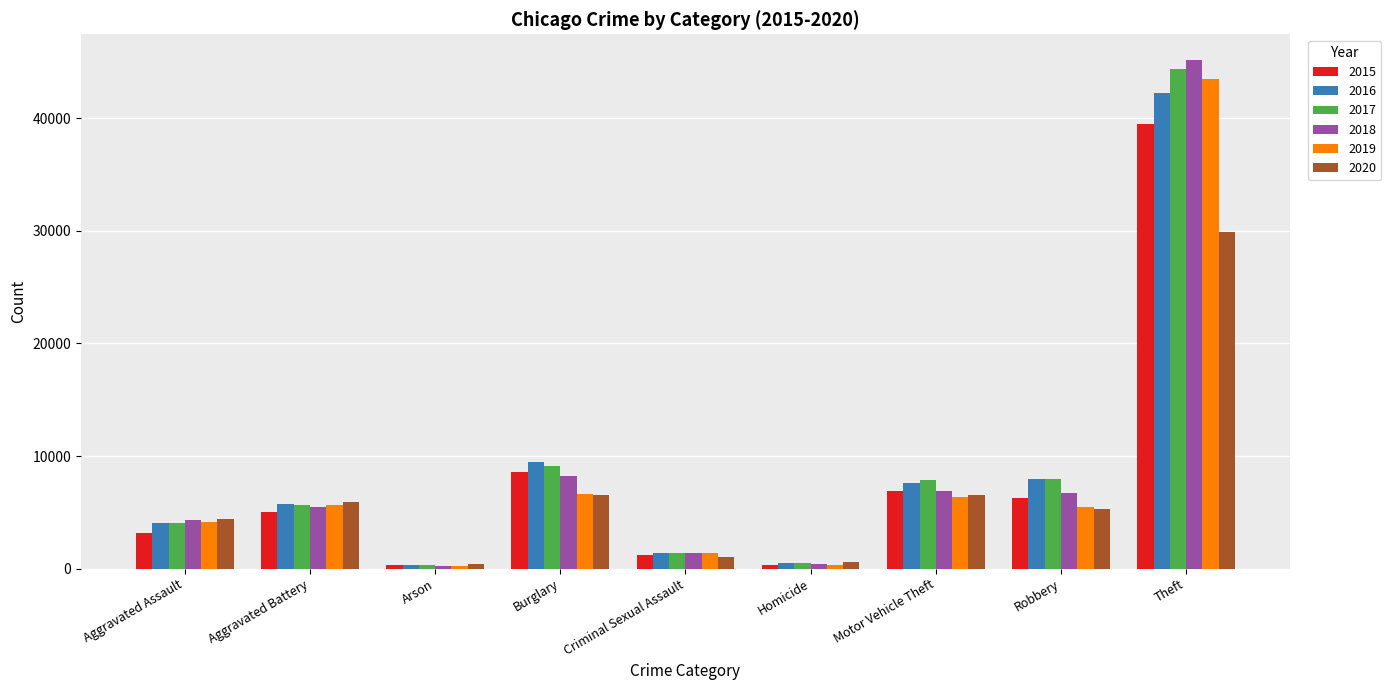

How many series are shown in this chart?

6